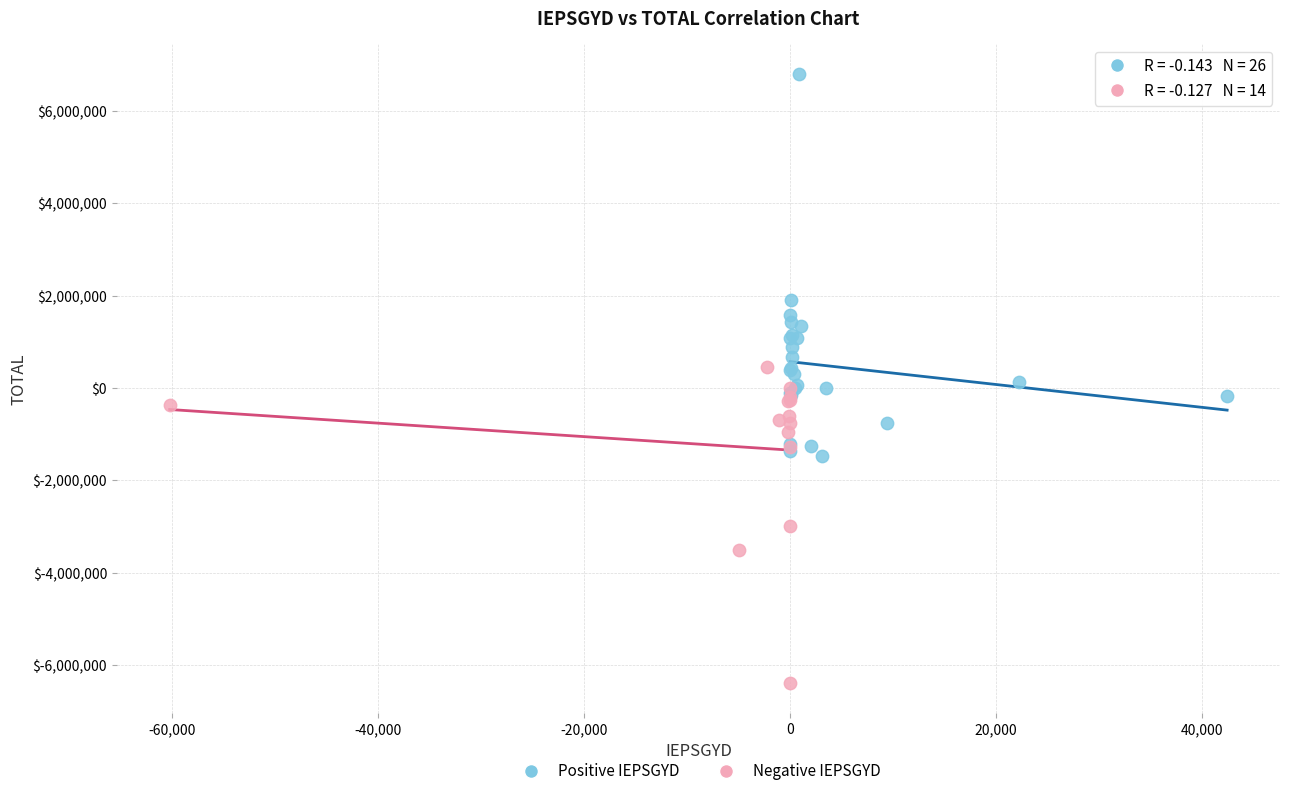

Which series has the widest spread of Y values?

Positive IEPSGYD